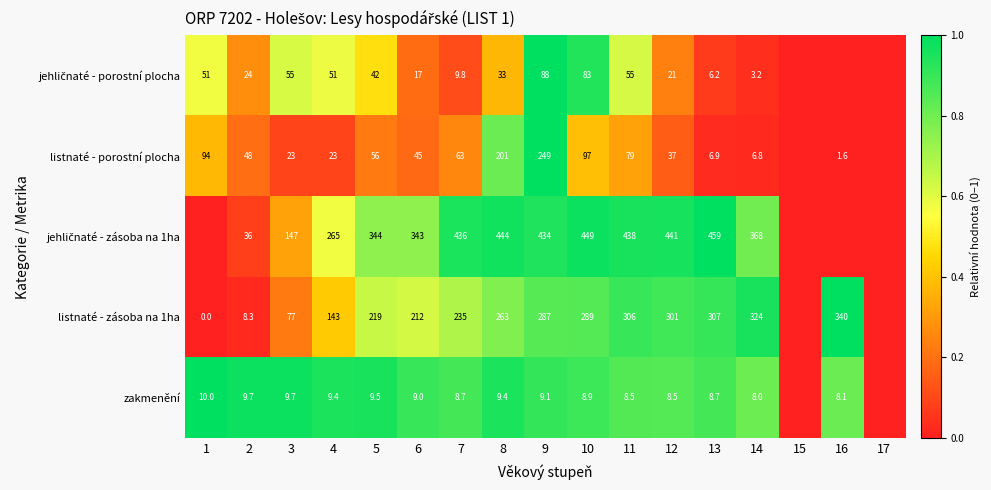

What is the spread (max minus min) of values at 9?

424.9